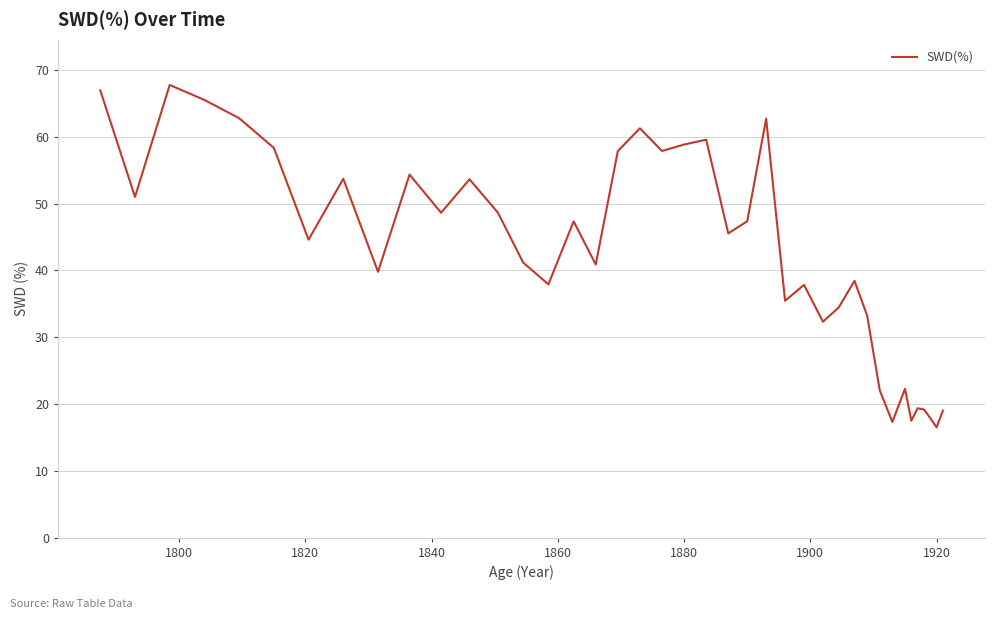

What is the greatest value displayed?

67.8